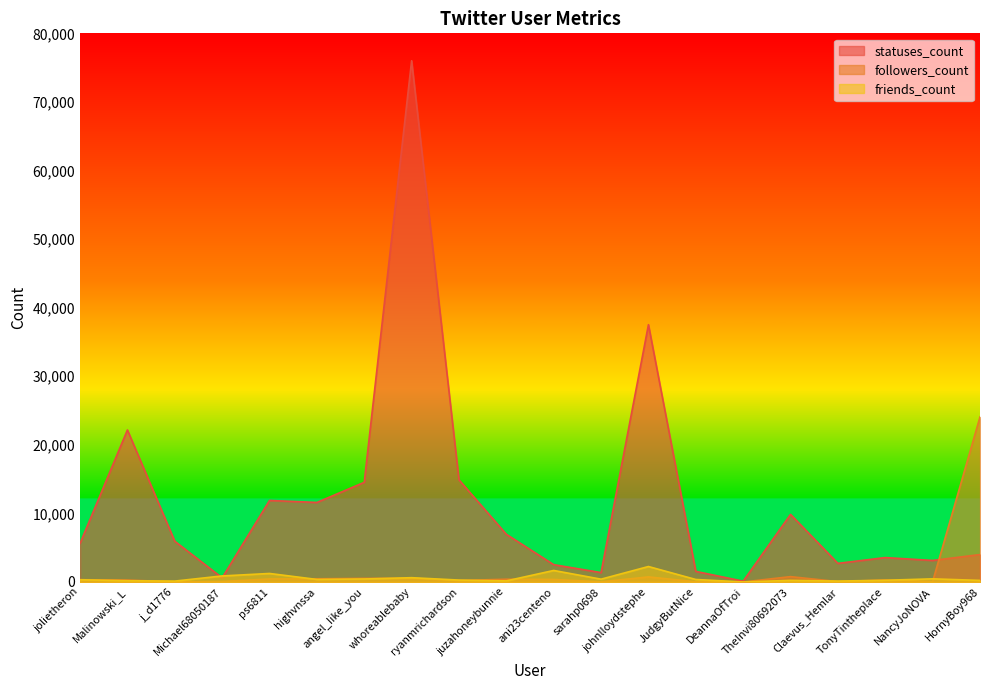

What is the maximum value for followers_count?

24066